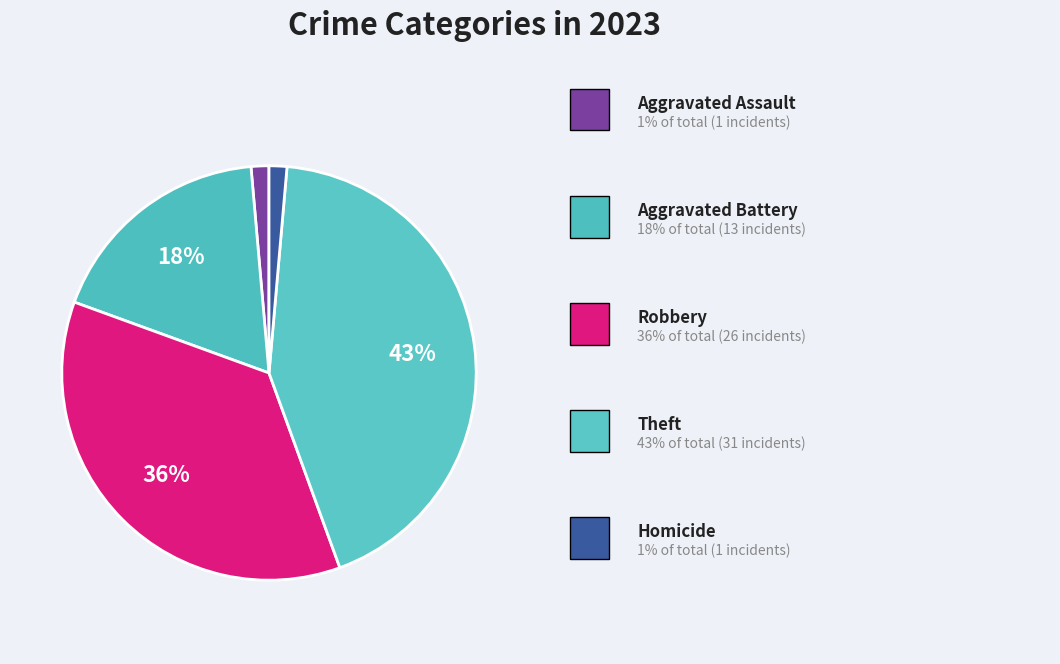

How many segments does this pie chart have?

5